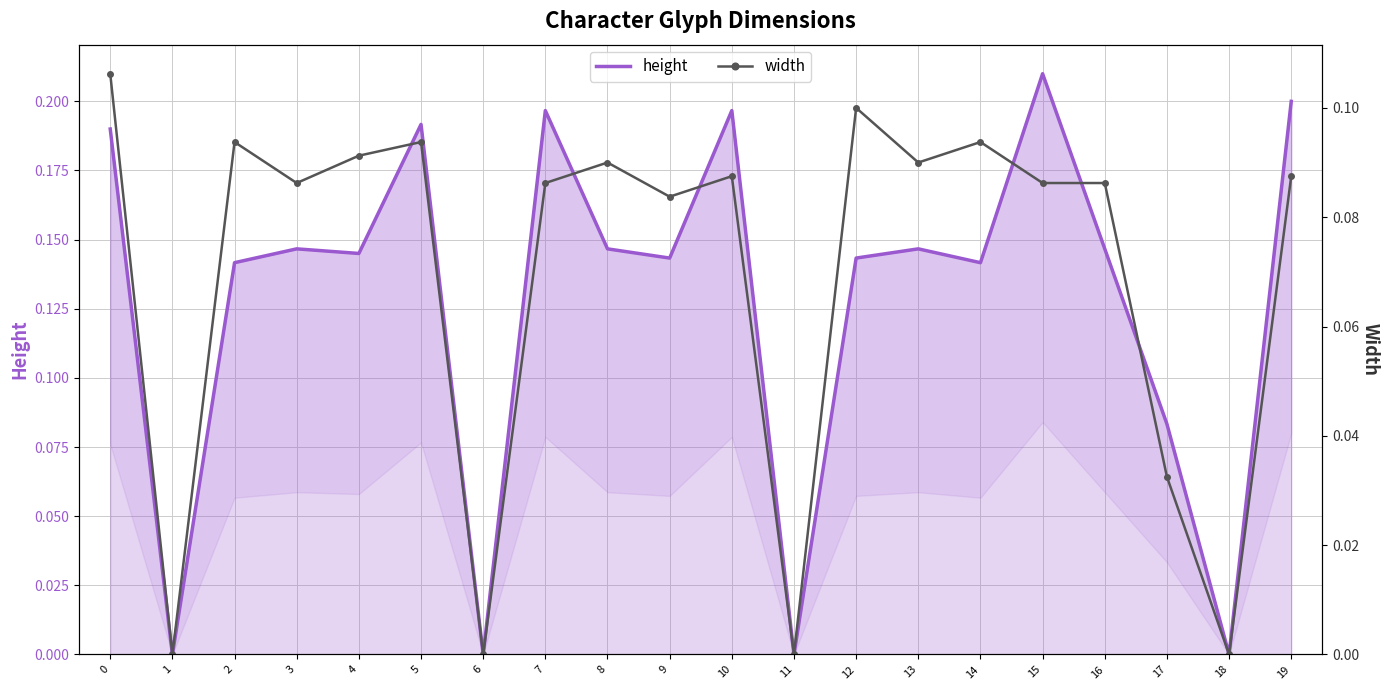

Rank the series at 11 from highest to lowest value.

height, width